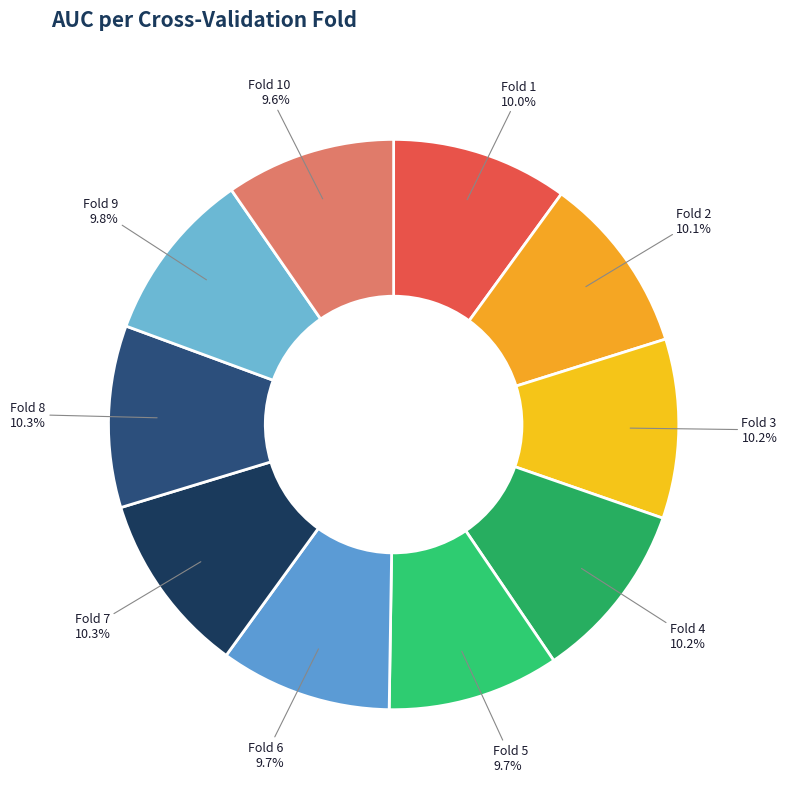

Is there any slice that represents more than half of the pie?

No